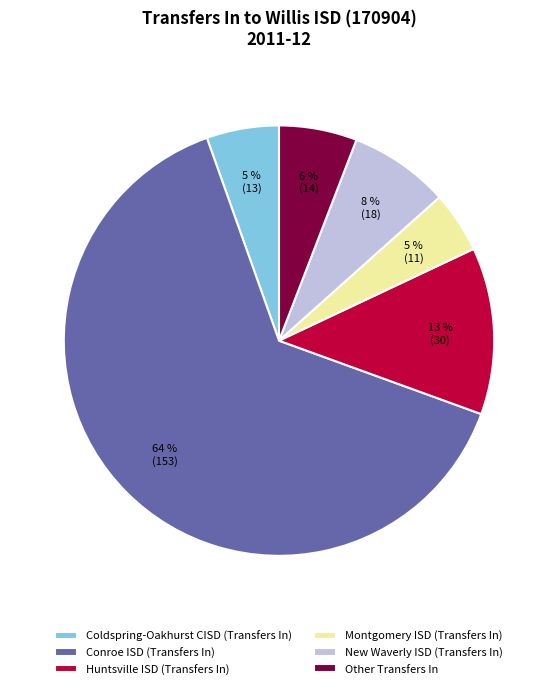

Count the number of slices in the pie.

6